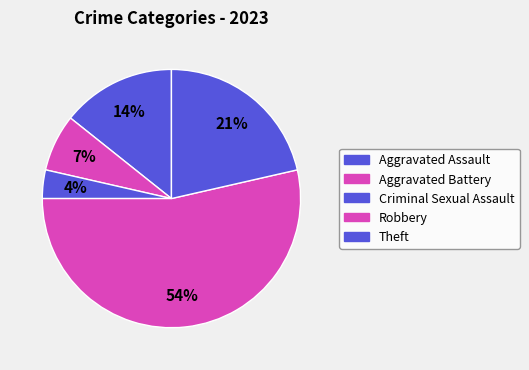

Is it true that Theft is 21% of the pie?

True